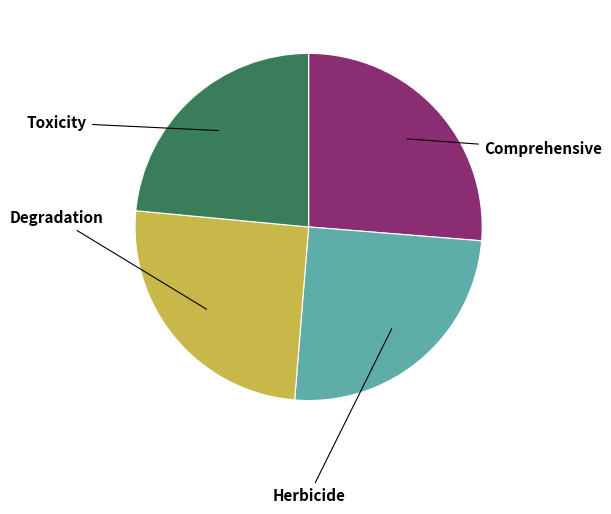

The Comprehensive slice represents 34% of the pie. True or false?

False